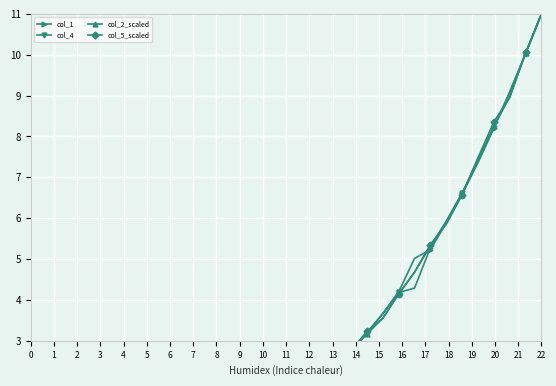

Rank the series by their maximum value, from highest to lowest.

col_1, col_4, col_2_scaled, col_5_scaled